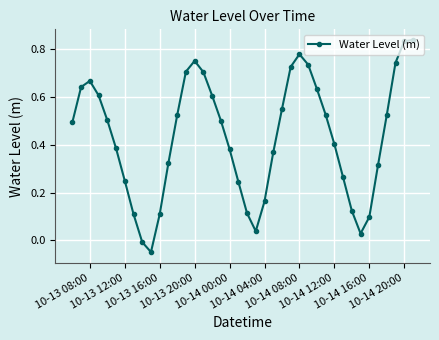

How many series are shown in this chart?

1